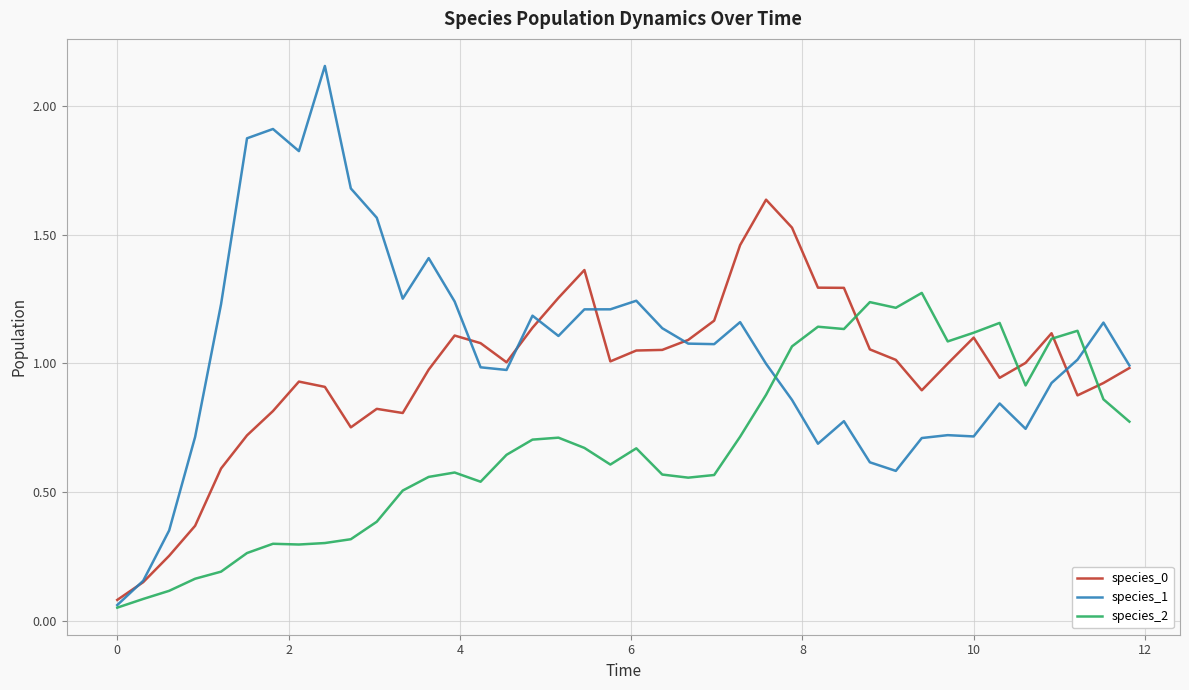

List the series in order of their overall mean, highest first.

species_1, species_0, species_2